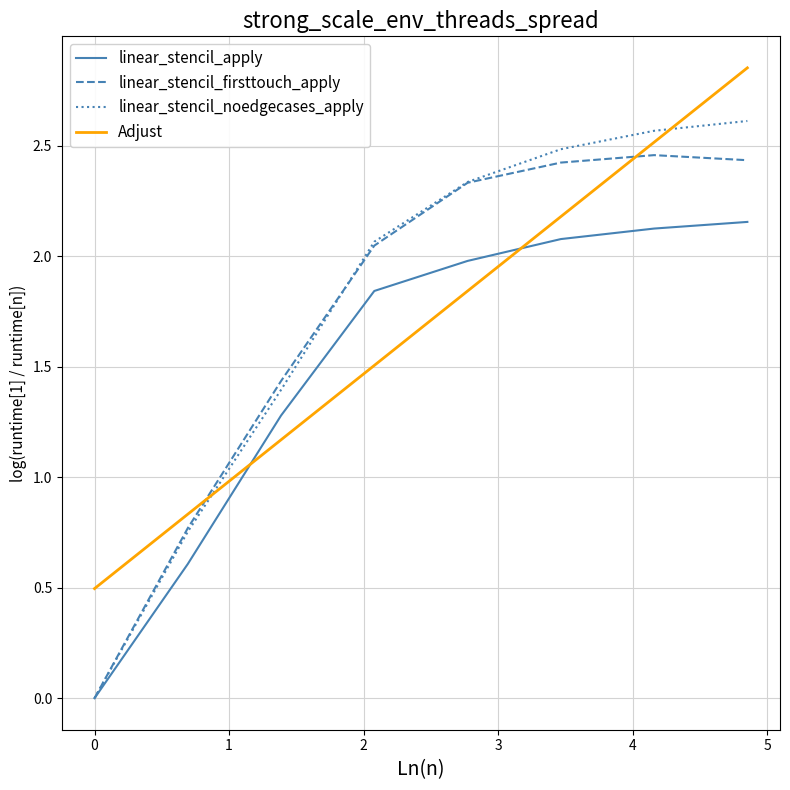

Which series has the largest range (max minus min)?

linear_stencil_noedgecases_apply